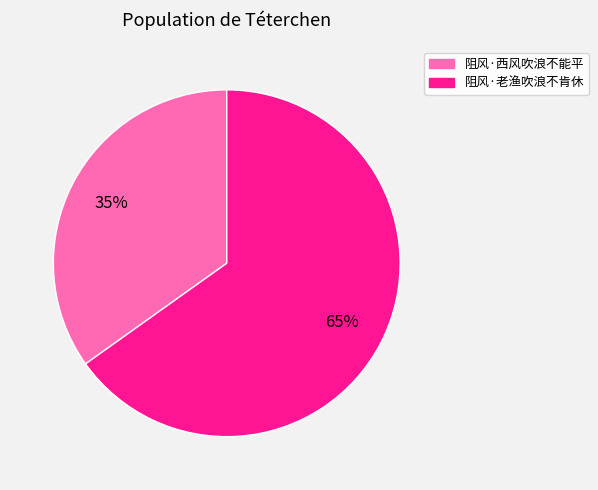

Count the number of slices in the pie.

2